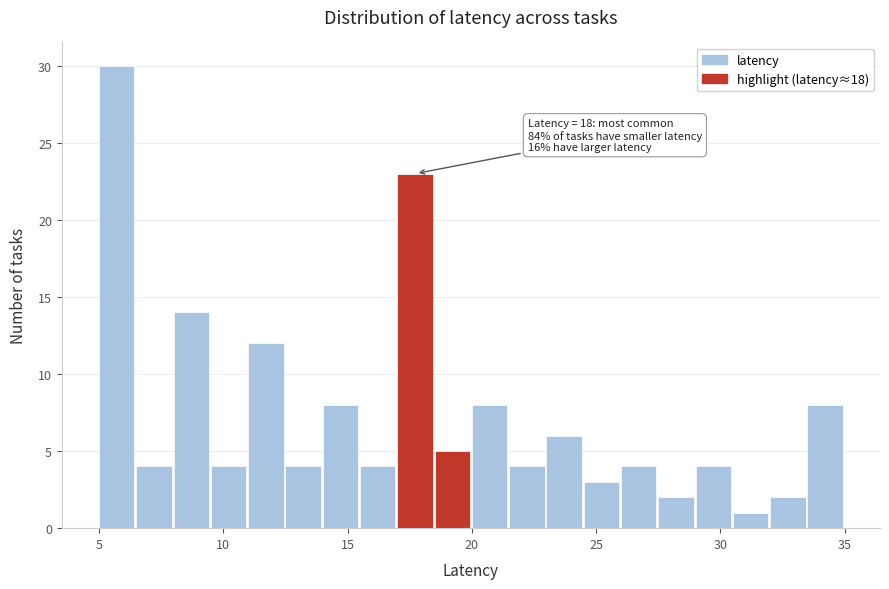

Read against the x-axis, roughly where is the centre of the tallest bar?

5.5